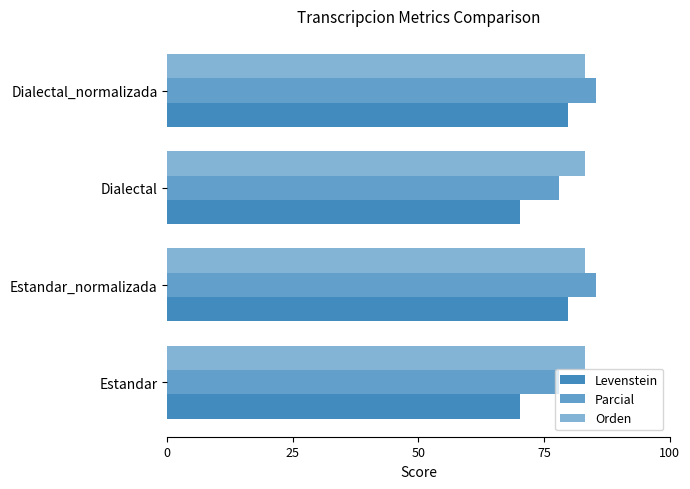

Which series has the largest total across all categories?

Parcial